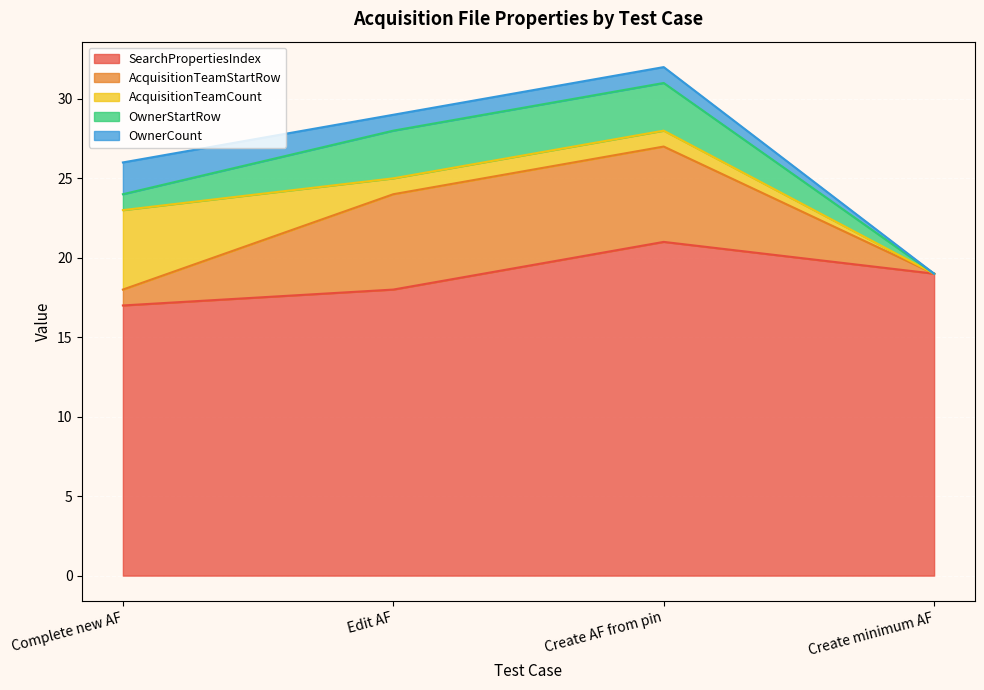

Reading left to right, list all the values displayed in this chart.

SearchPropertiesIndex: Complete new AF=17	Edit AF=18	Create AF from pin=21	Create minimum AF=19
AcquisitionTeamStartRow: Complete new AF=1	Edit AF=6	Create AF from pin=6	Create minimum AF=0
AcquisitionTeamCount: Complete new AF=5	Edit AF=1	Create AF from pin=1	Create minimum AF=0
OwnerStartRow: Complete new AF=1	Edit AF=3	Create AF from pin=3	Create minimum AF=0
OwnerCount: Complete new AF=2	Edit AF=1	Create AF from pin=1	Create minimum AF=0